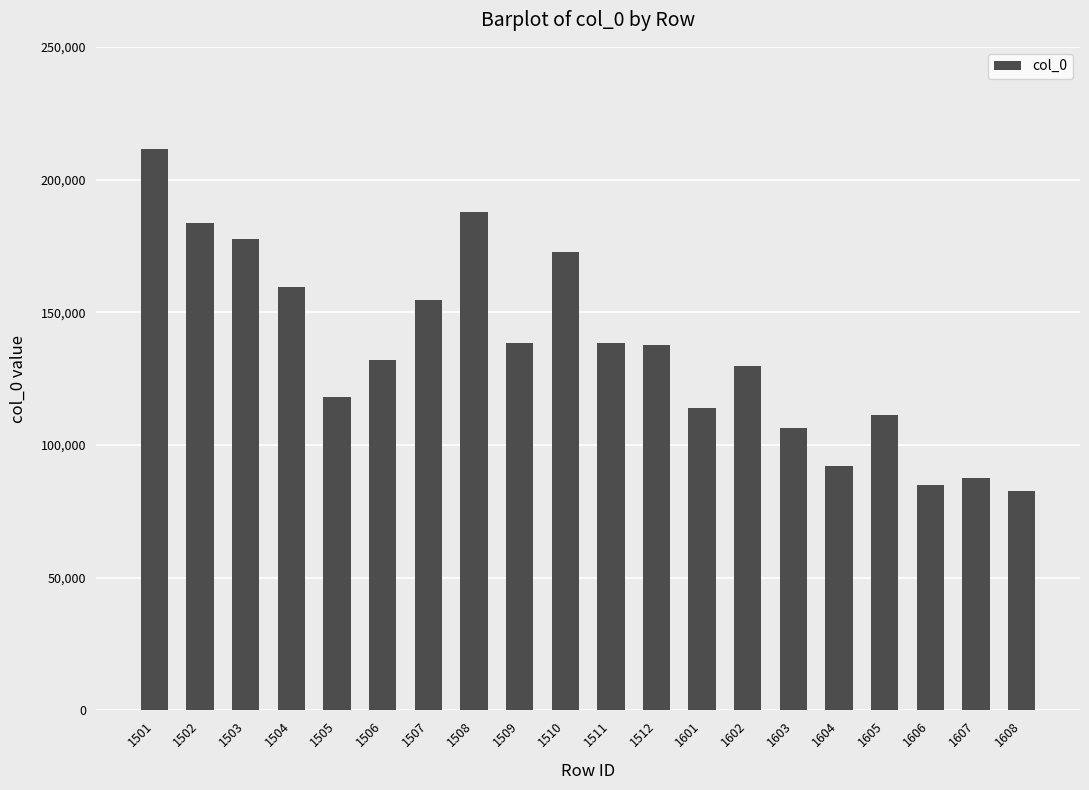

What is the greatest value displayed?

211428